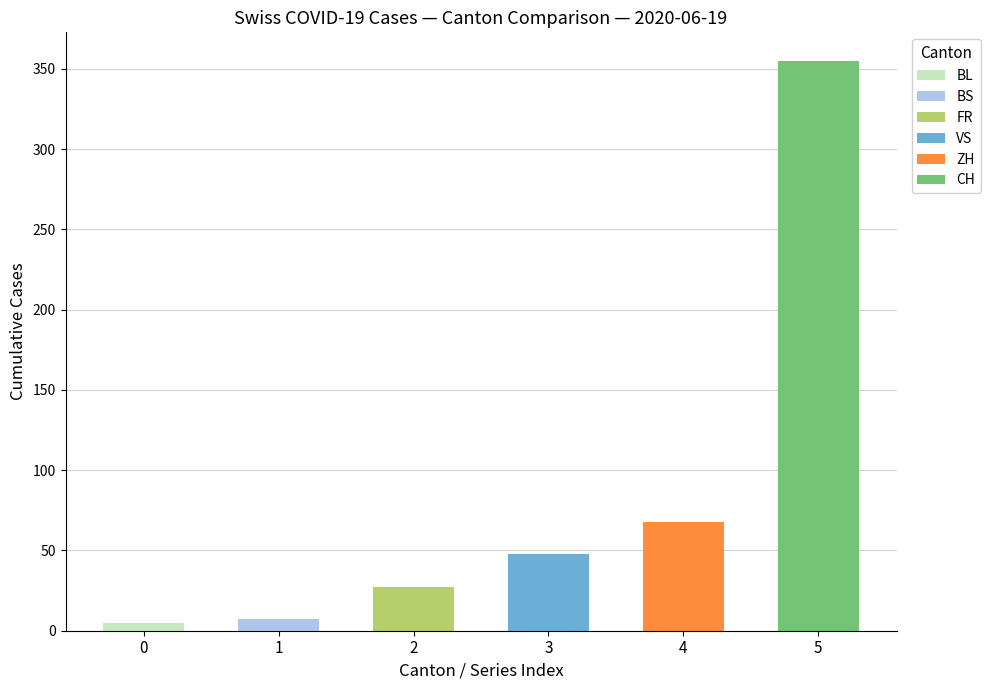

True or false: ZH has a value of 9 at 2020-06-04.

False